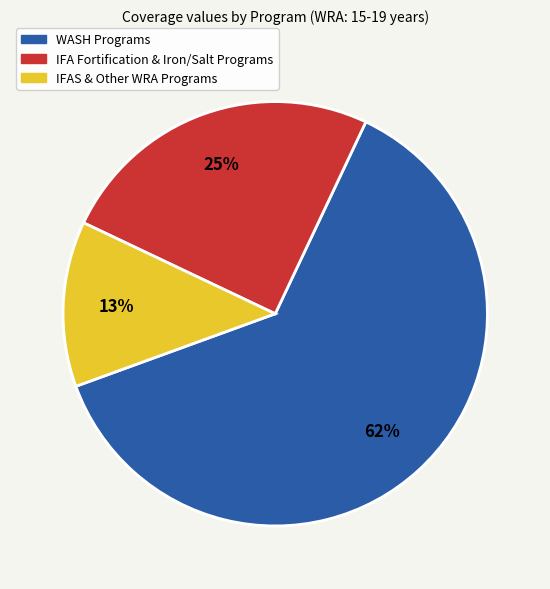

To the nearest percent, what is the average slice percentage?

33%